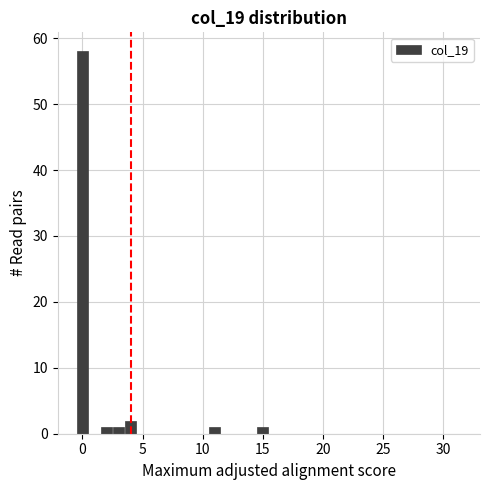

Around what value on the x-axis is the tallest bar? Give the approximate position of its centre, as read against the axis.

0.0